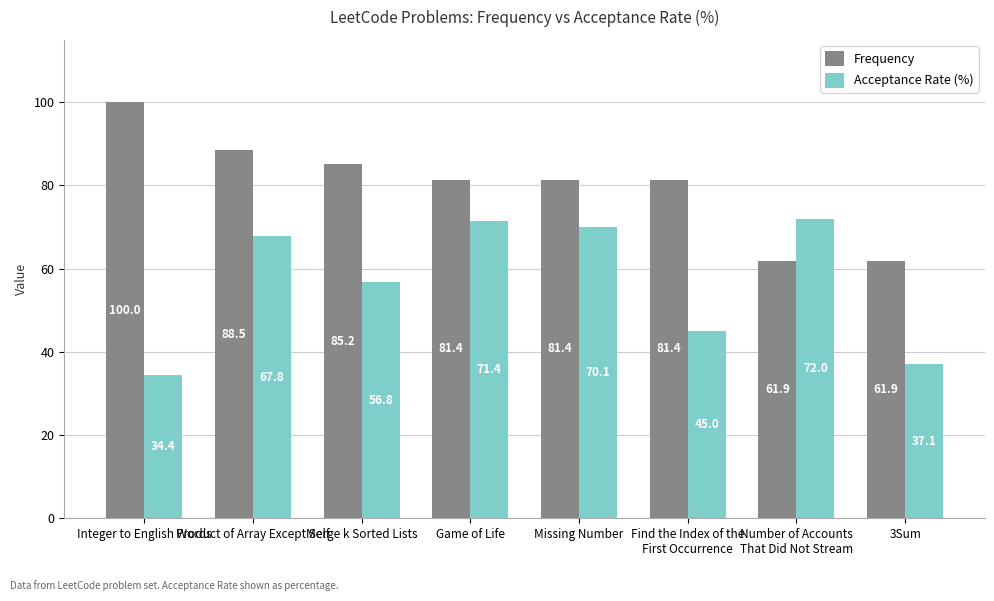

At which label is Acceptance Rate (%) closest to 53?

Merge k Sorted Lists